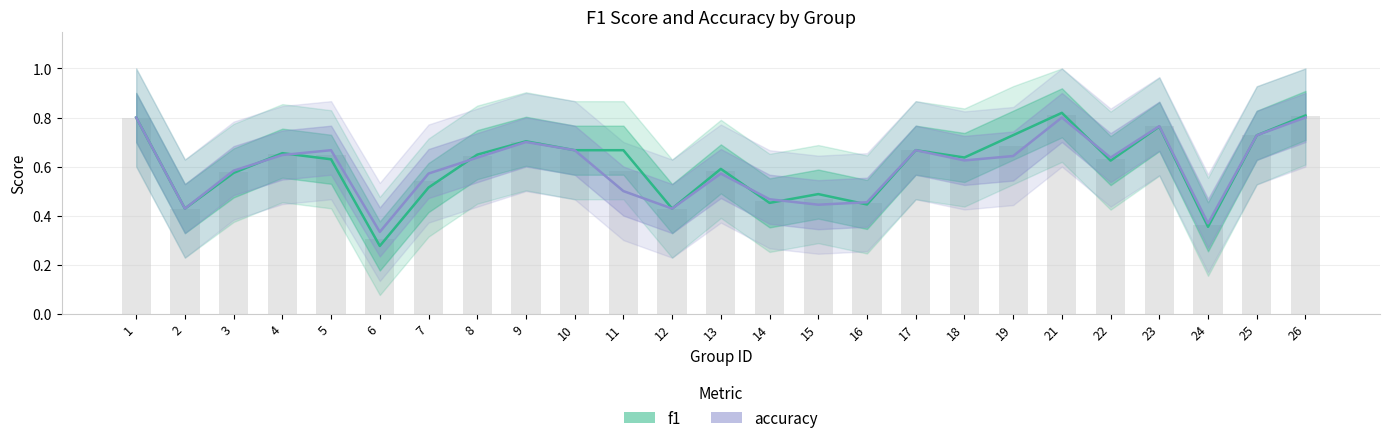

Reading right to left, extract all data points from this chart.

f1: 0.8	0.7	0.4	0.8	0.6	0.8	0.7	0.6	0.7	0.4	0.5	0.5	0.6	0.4	0.7	0.7	0.7	0.6	0.5	0.3	0.6	0.7	0.6	0.4	0.8
accuracy: 0.8	0.7	0.4	0.8	0.6	0.8	0.6	0.6	0.7	0.5	0.4	0.5	0.6	0.4	0.5	0.7	0.7	0.6	0.6	0.3	0.7	0.6	0.6	0.4	0.8